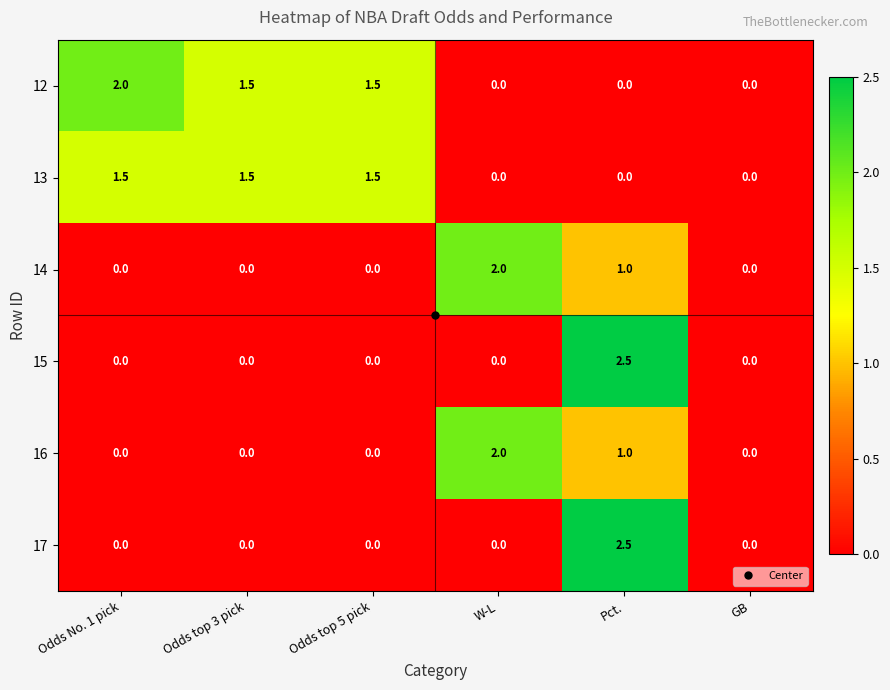

What is the sum of the 14 values at W-L and GB?

2.0